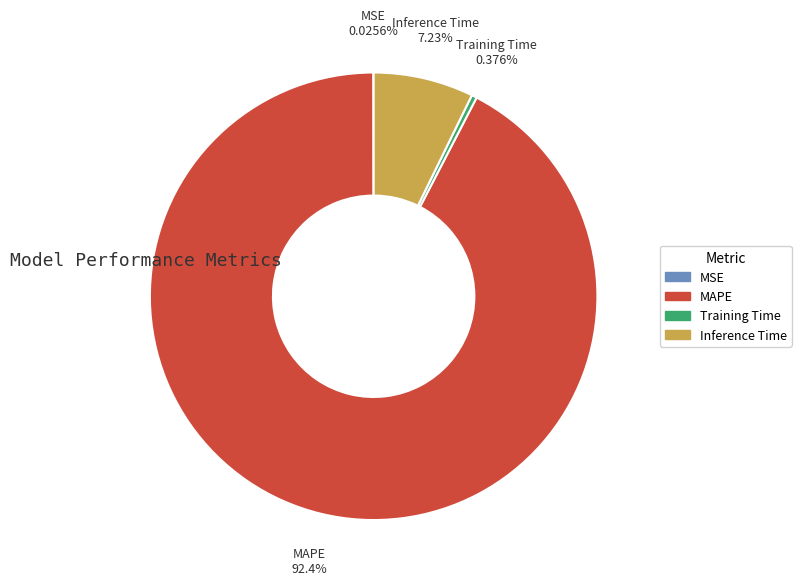

Which slice is the largest?

MAPE